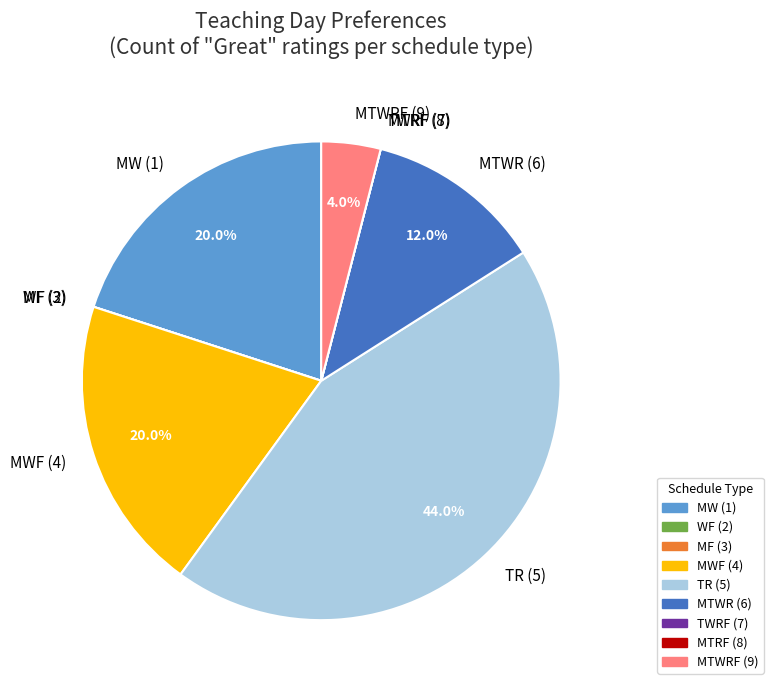

What percentage do TR (5) and MTWR (6) together represent?

56.0%